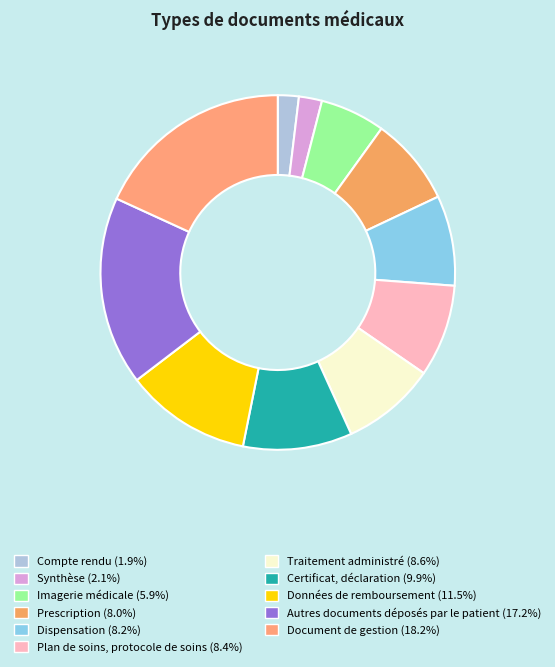

Count the number of slices in the pie.

11